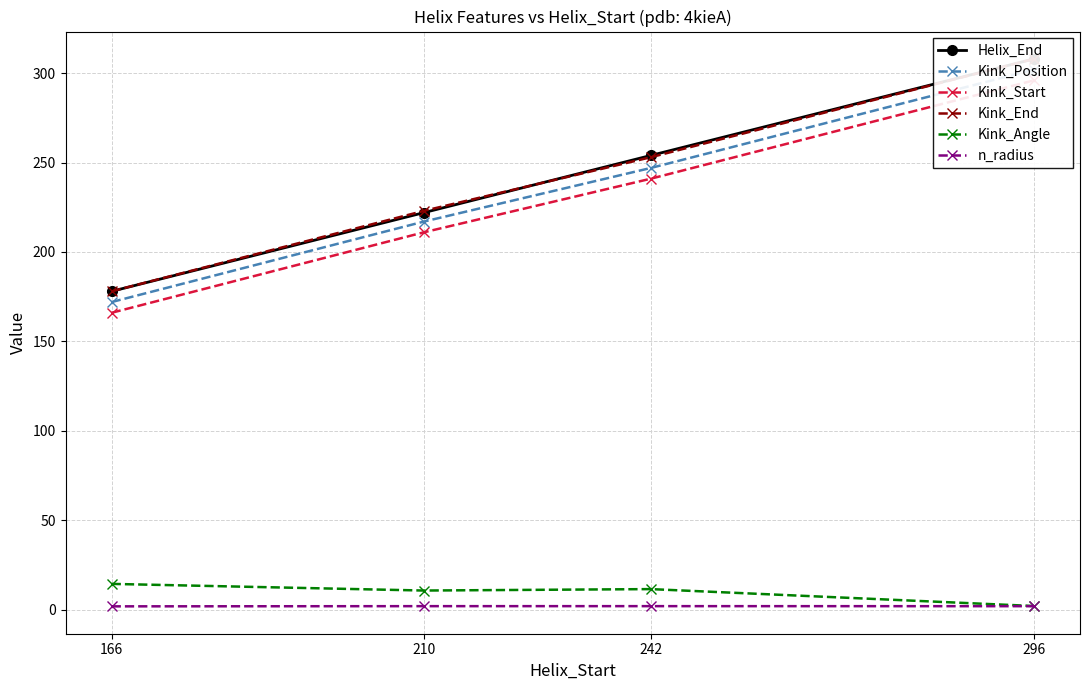

At which category is the sum across all series the highest?

296